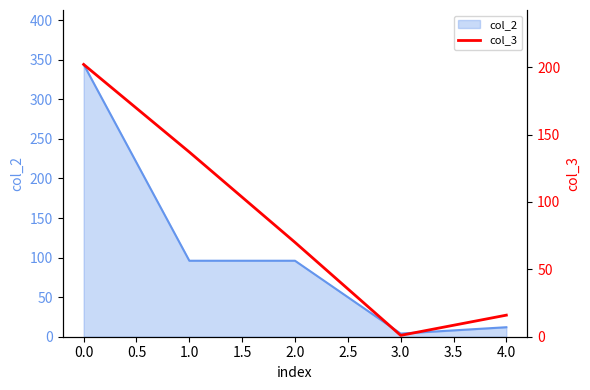

Is it true that col_2 equals 344 at 0.0?

True